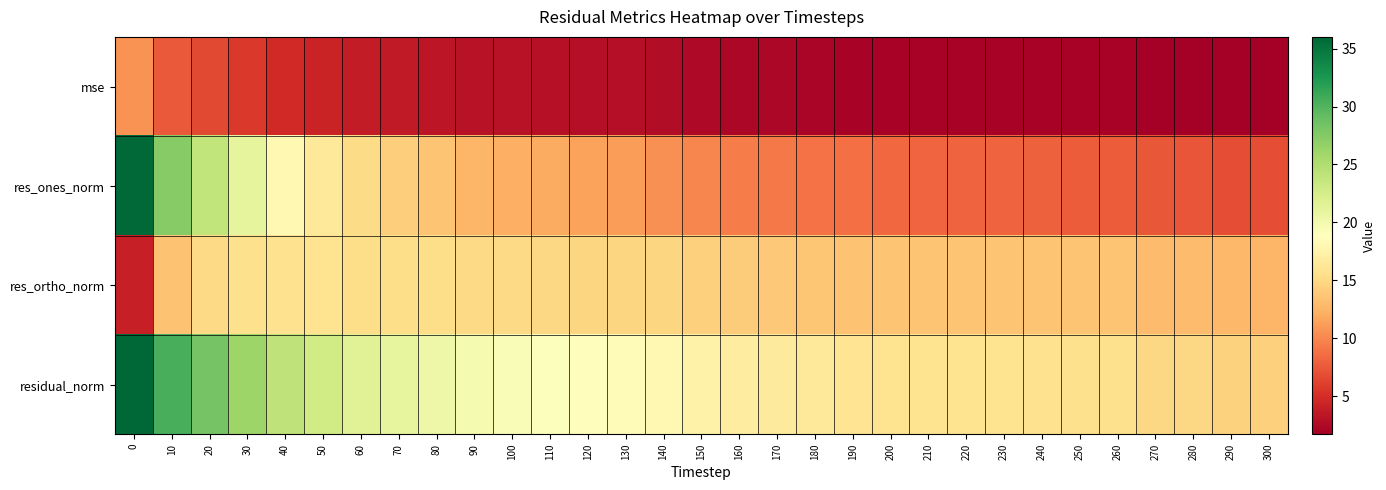

Rank the series at 120 from highest to lowest value.

residual_norm, res_ortho_norm, res_ones_norm, mse